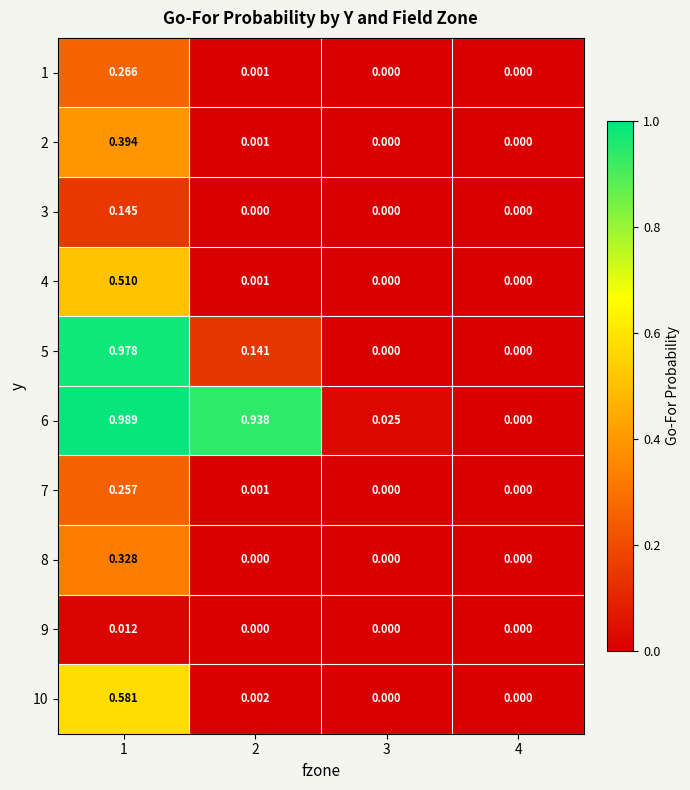

Rank the series by their maximum value, from lowest to highest.

9, 3, 7, 1, 8, 2, 4, 10, 5, 6